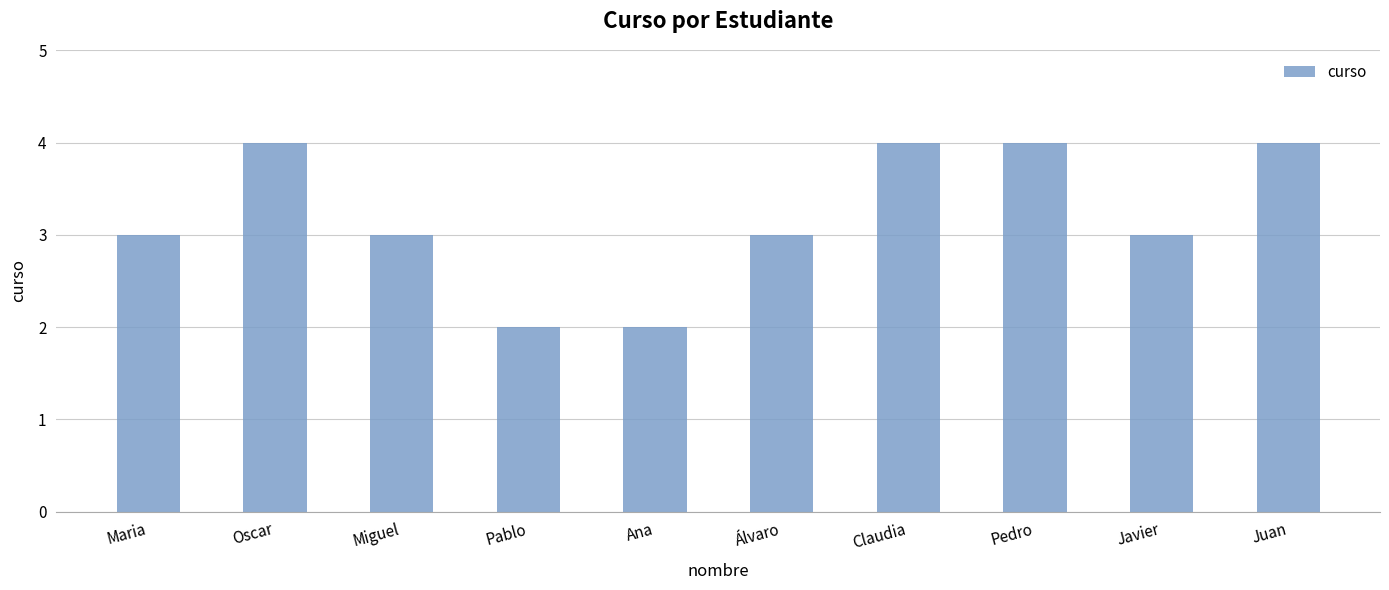

What position from the left is Miguel?

3